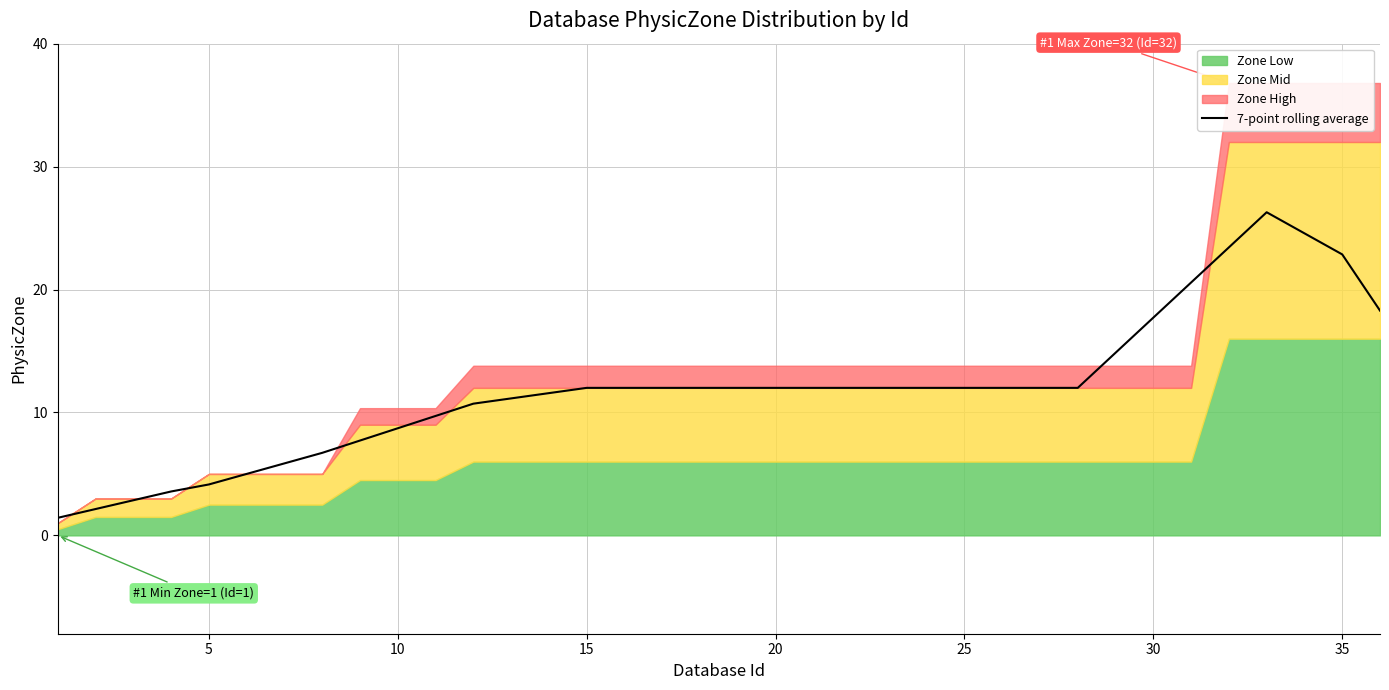

What is the maximum value shown in the chart?

26.3